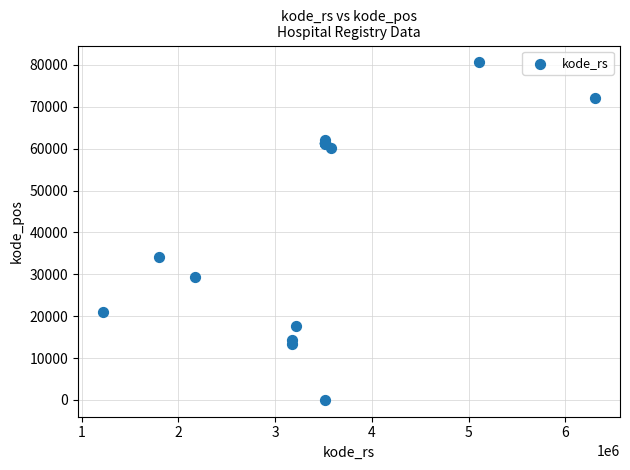

What Y value in the scatter plot is closest to 40322?

34199